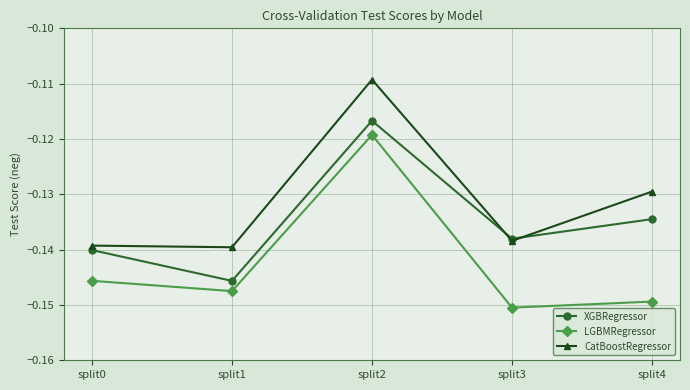

Count the number of data series in this chart.

3